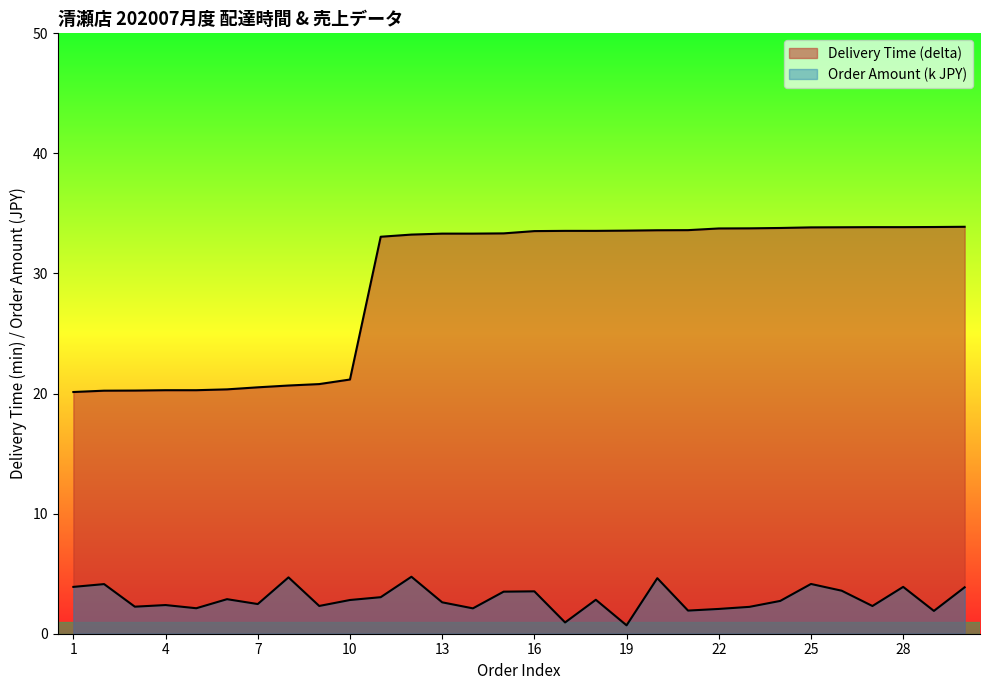

The value of Delivery Time (delta) at 2 is 20.2. True or false?

True